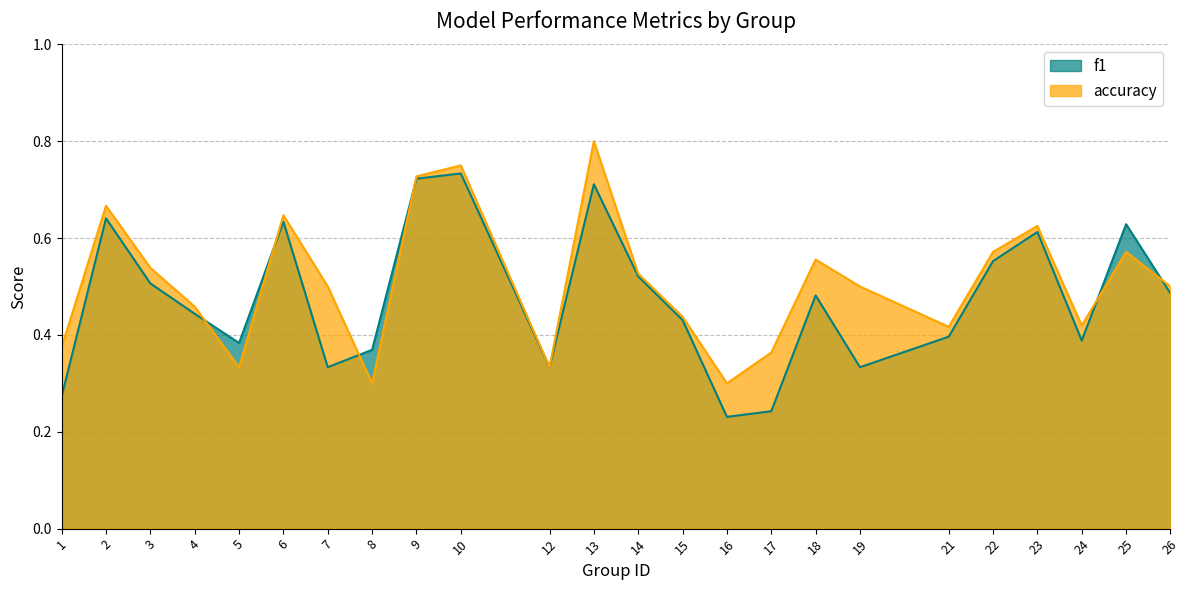

At which category does the chart reach its peak across all series?

13